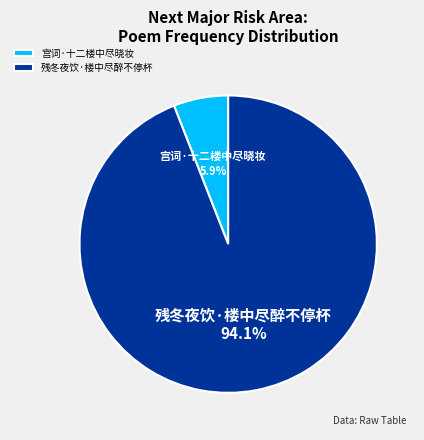

To the nearest percent, what is the difference between the 宫词·十二楼中尽晓妆 and 残冬夜饮·楼中尽醉不停杯 slice percentages?

88%